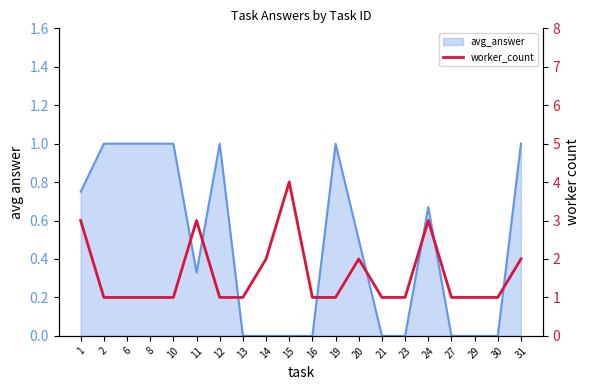

At which category does the data reach its first local peak?

11